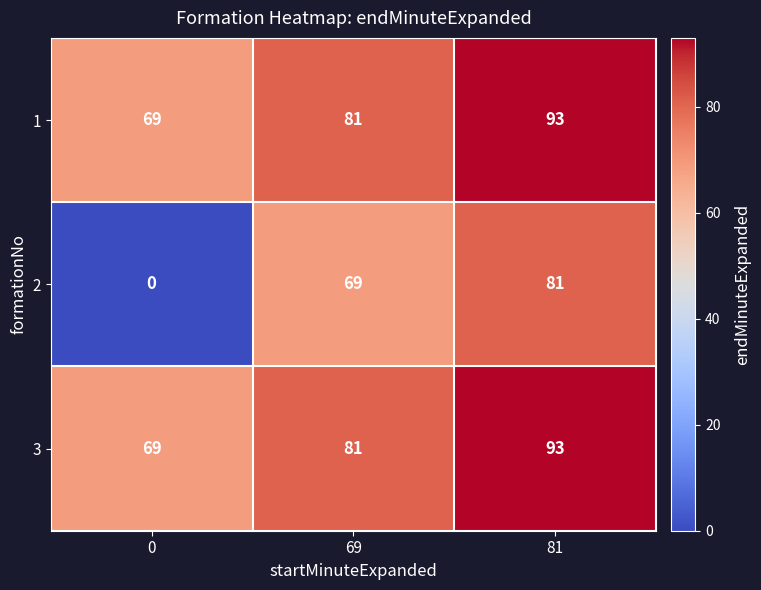

Reading right to left, what are all the values shown in this chart?

1: 81=93	69=81	0=69
2: 81=81	69=69	0=0
3: 81=93	69=81	0=69